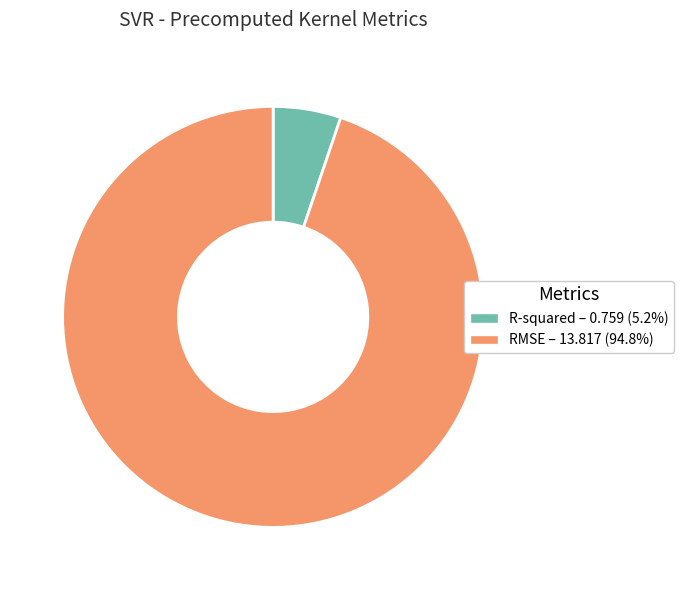

Combined, do RMSE – 13.817 (94.8%) and R-squared – 0.759 (5.2%) account for over 50%?

Yes